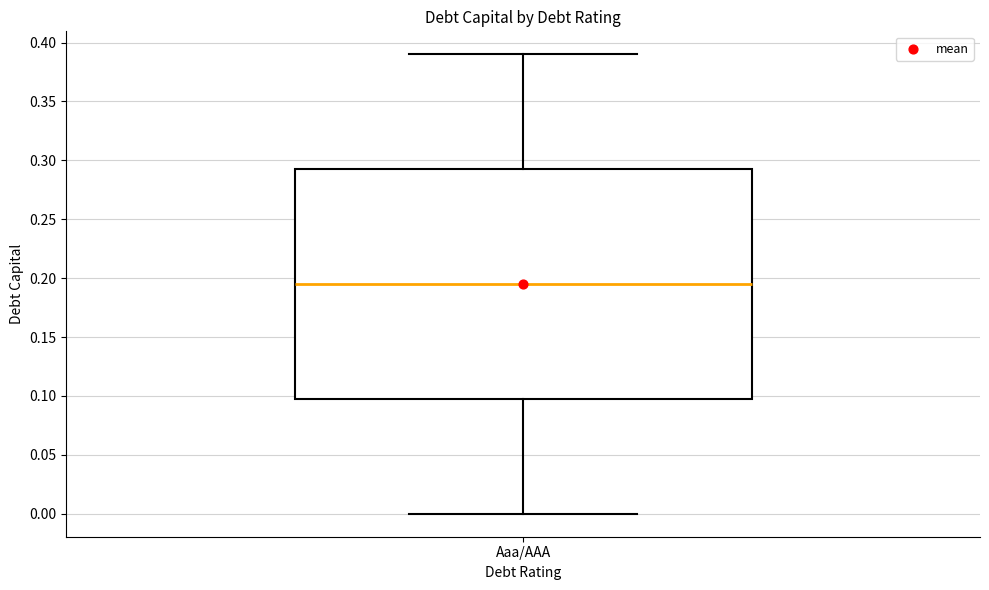

Transcribe this box plot: give where the median line is, the range the box spans, and where the two whiskers end, as read against the y-axis. The values are not printed on the chart, so give them approximately, as read against the axis.

median 0.195, box 0.100 to 0.295, whiskers 0.000 to 0.390